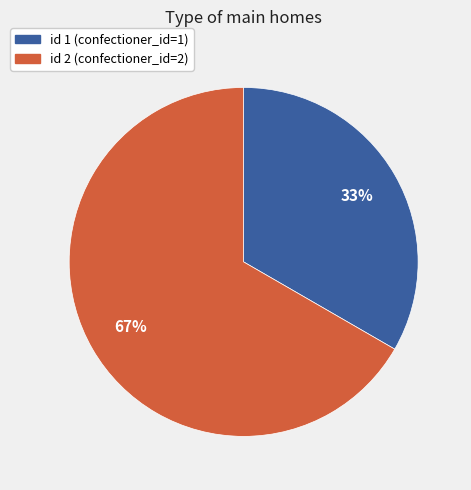

Rank the categories by value from highest to lowest.

id 2 (confectioner_id=2), id 1 (confectioner_id=1)